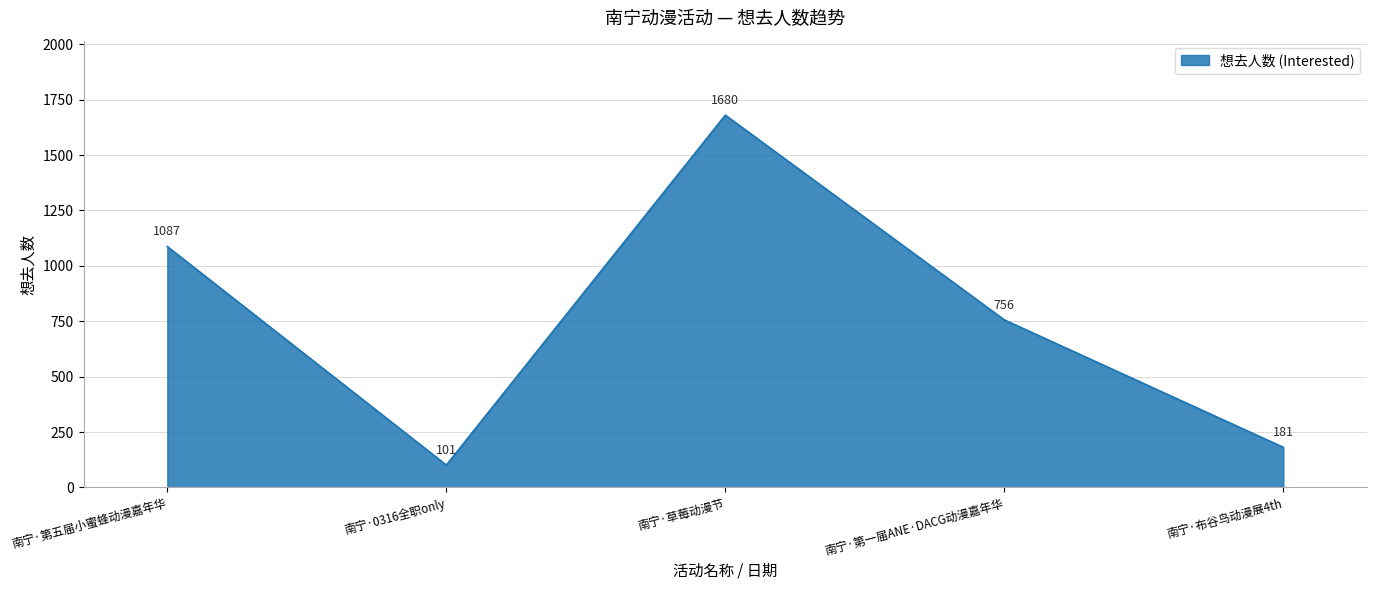

What is the minimum value shown in the chart?

101